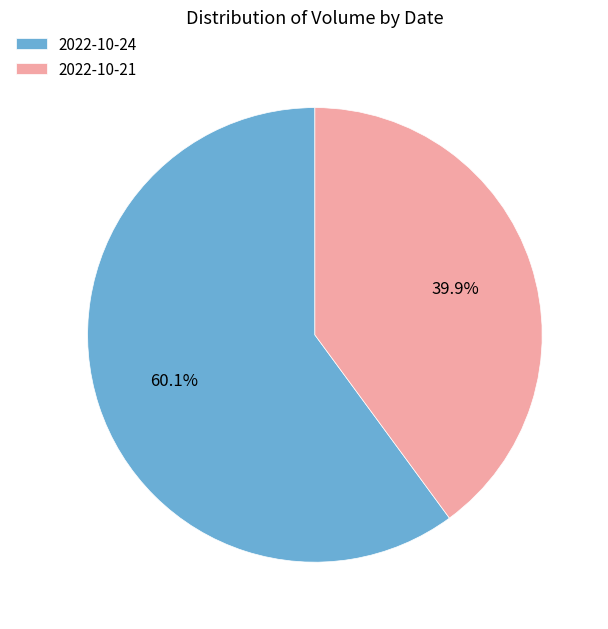

What portion of the pie excludes 2022-10-21?

60.1%